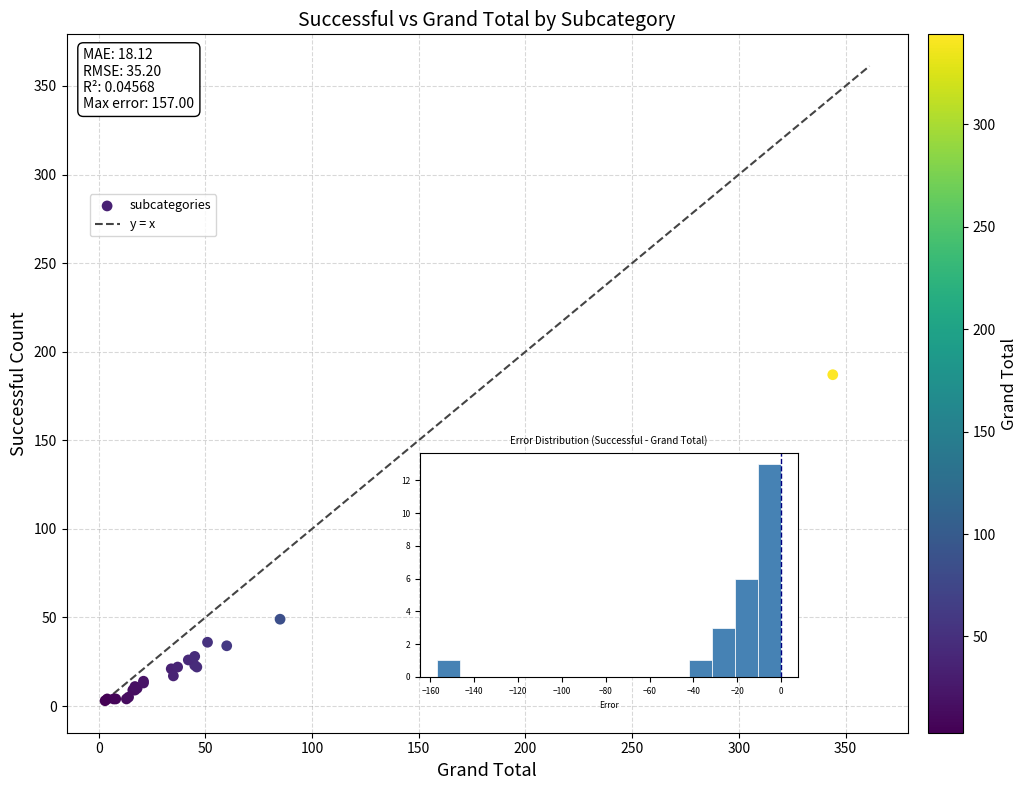

What Y value in the scatter plot is closest to 95?

49